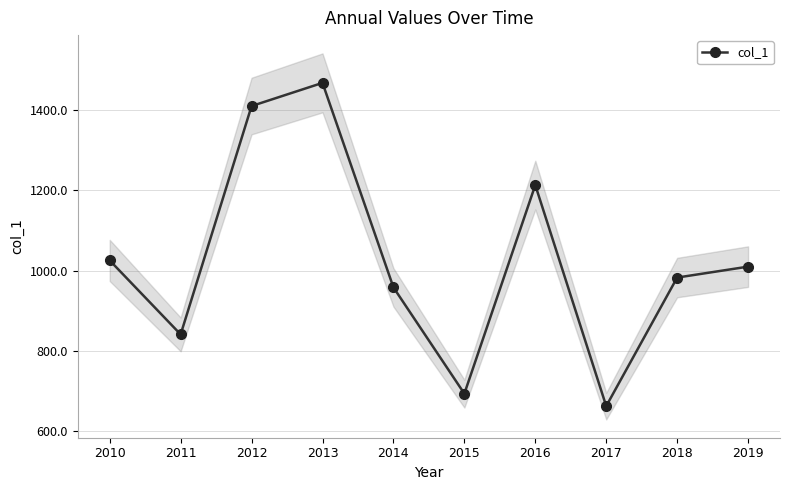

Does the chart have visible grid lines?

Yes